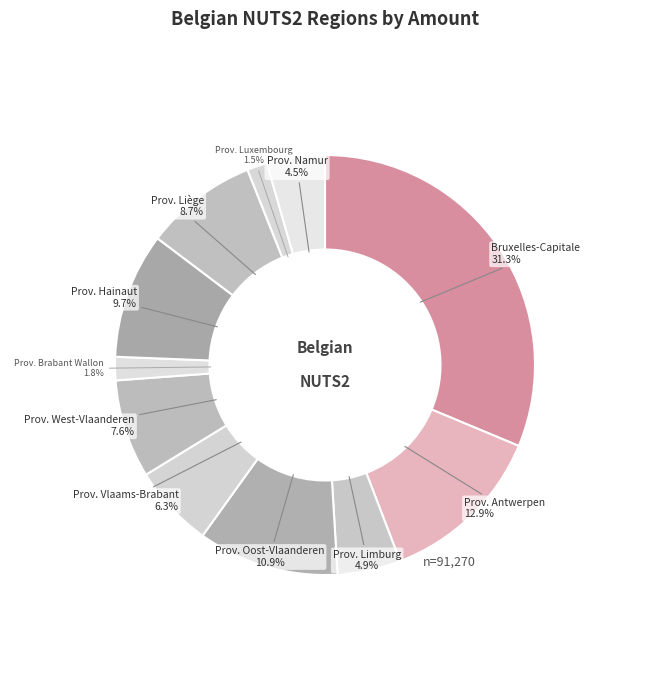

Combined, do Prov. Oost-Vlaanderen and Prov. West-Vlaanderen account for over 50%?

No